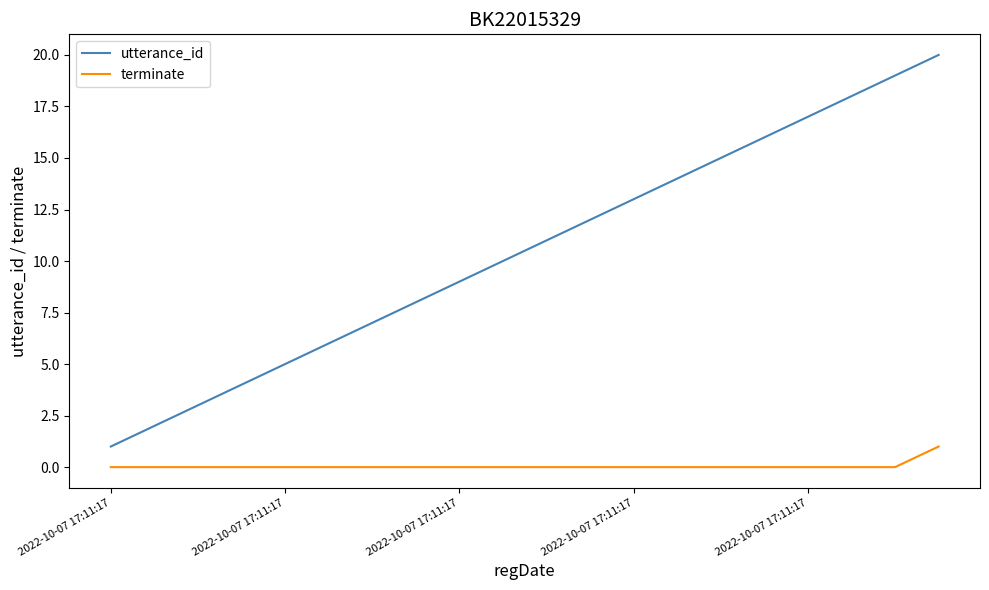

True or false: utterance_id and terminate intersect in this chart.

False